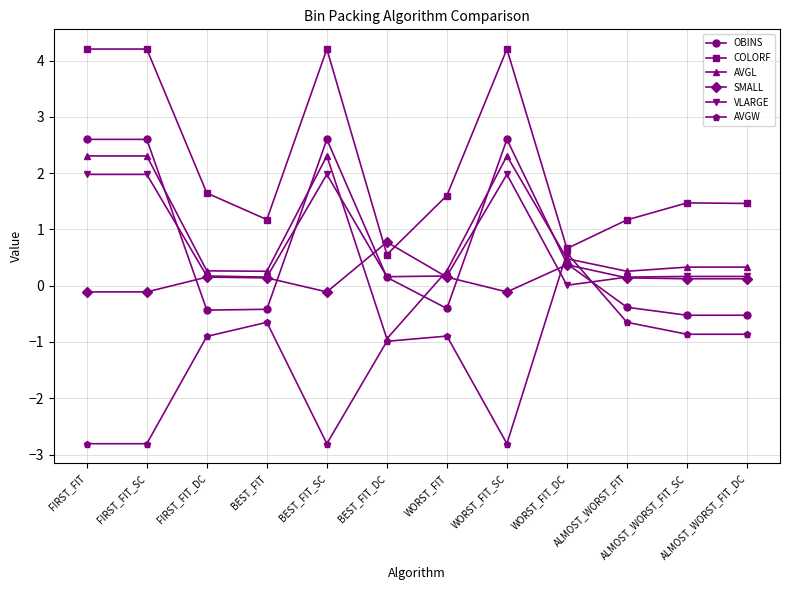

What is the label of the 9th point from the right?

BEST_FIT